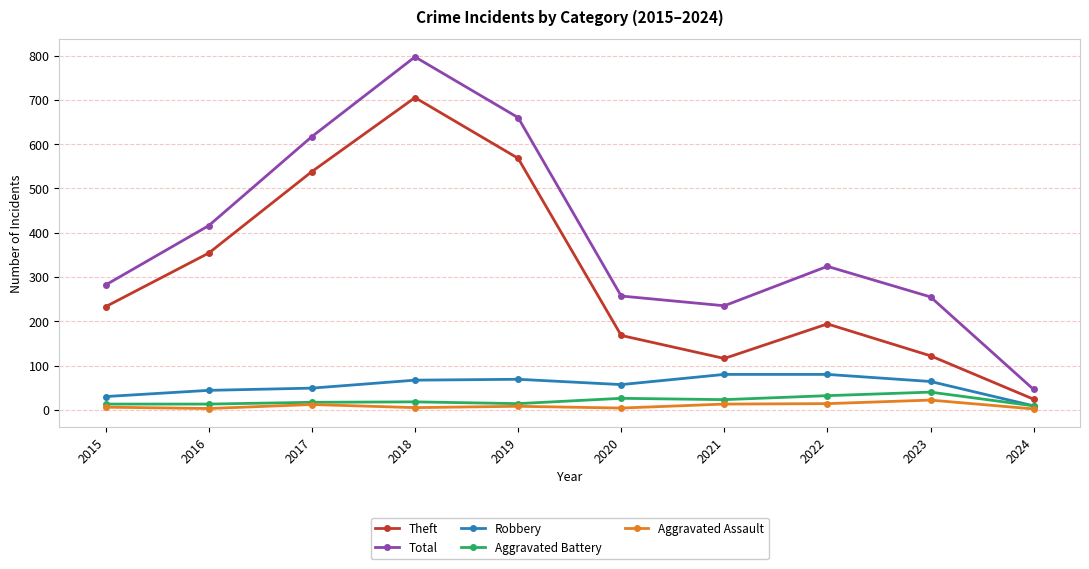

What is the greatest value displayed?

797